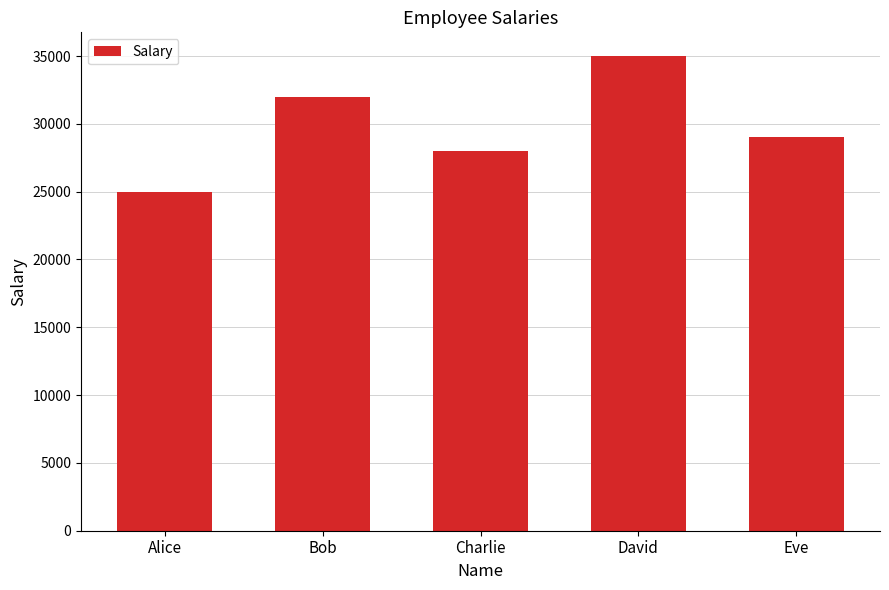

What is the difference between the maximum and minimum values?

10000